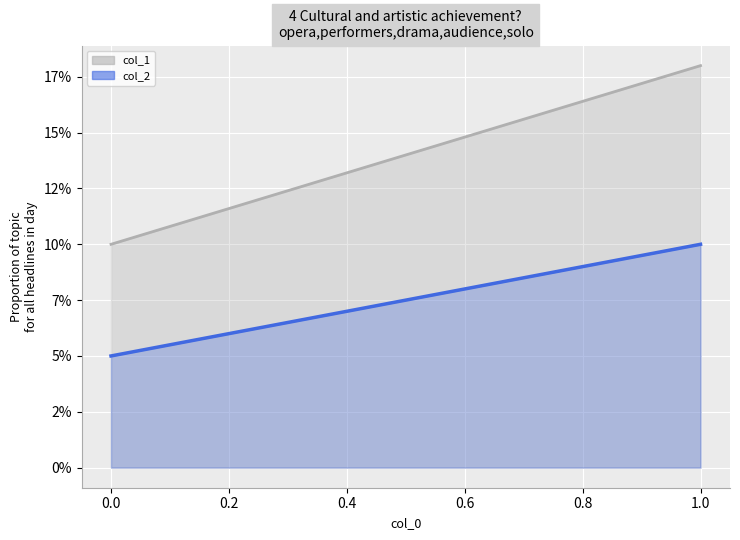

Reading right to left, list all the values displayed in this chart.

col_1: 1=18	0=10
col_2: 1=10	0=5